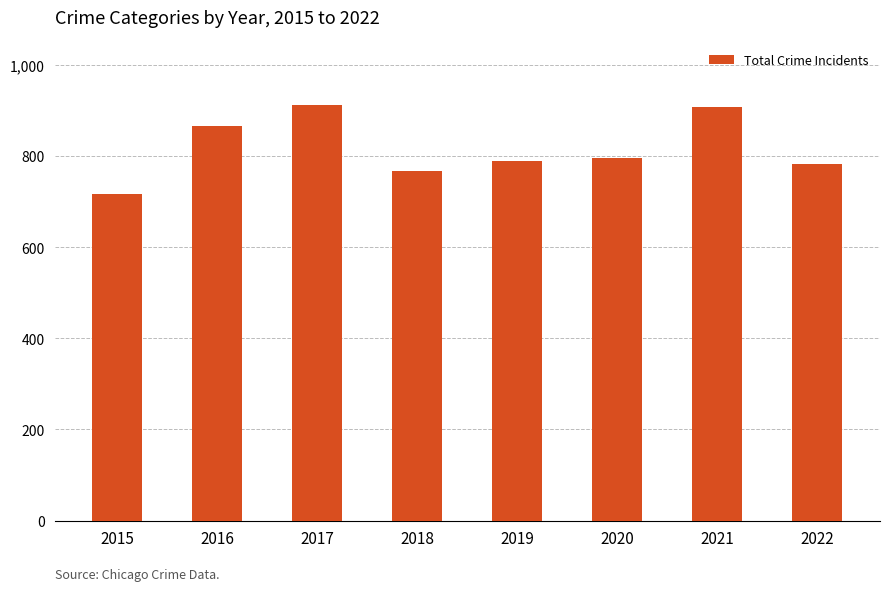

Read the value at 2020, to the nearest 10.

800